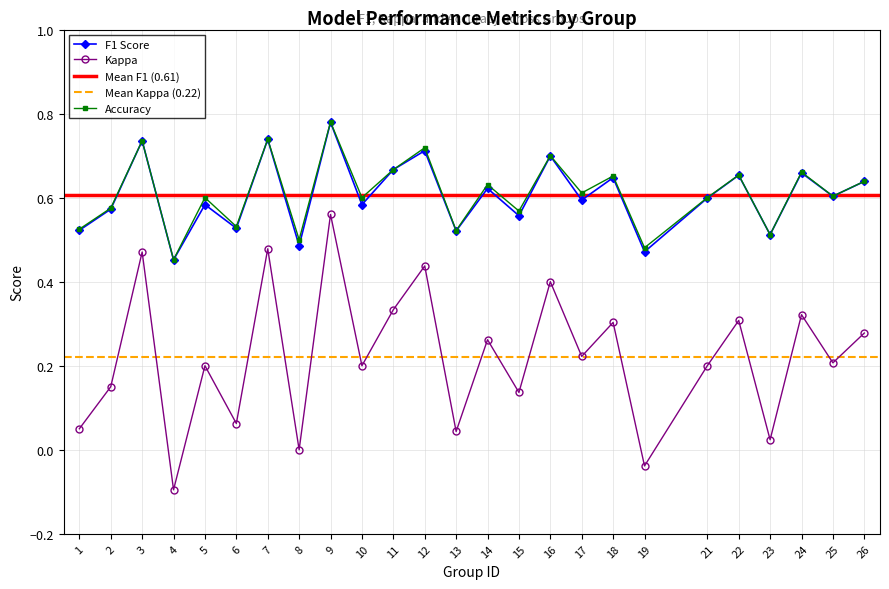

The f1 series shows 0.1 at 24. True or false?

False